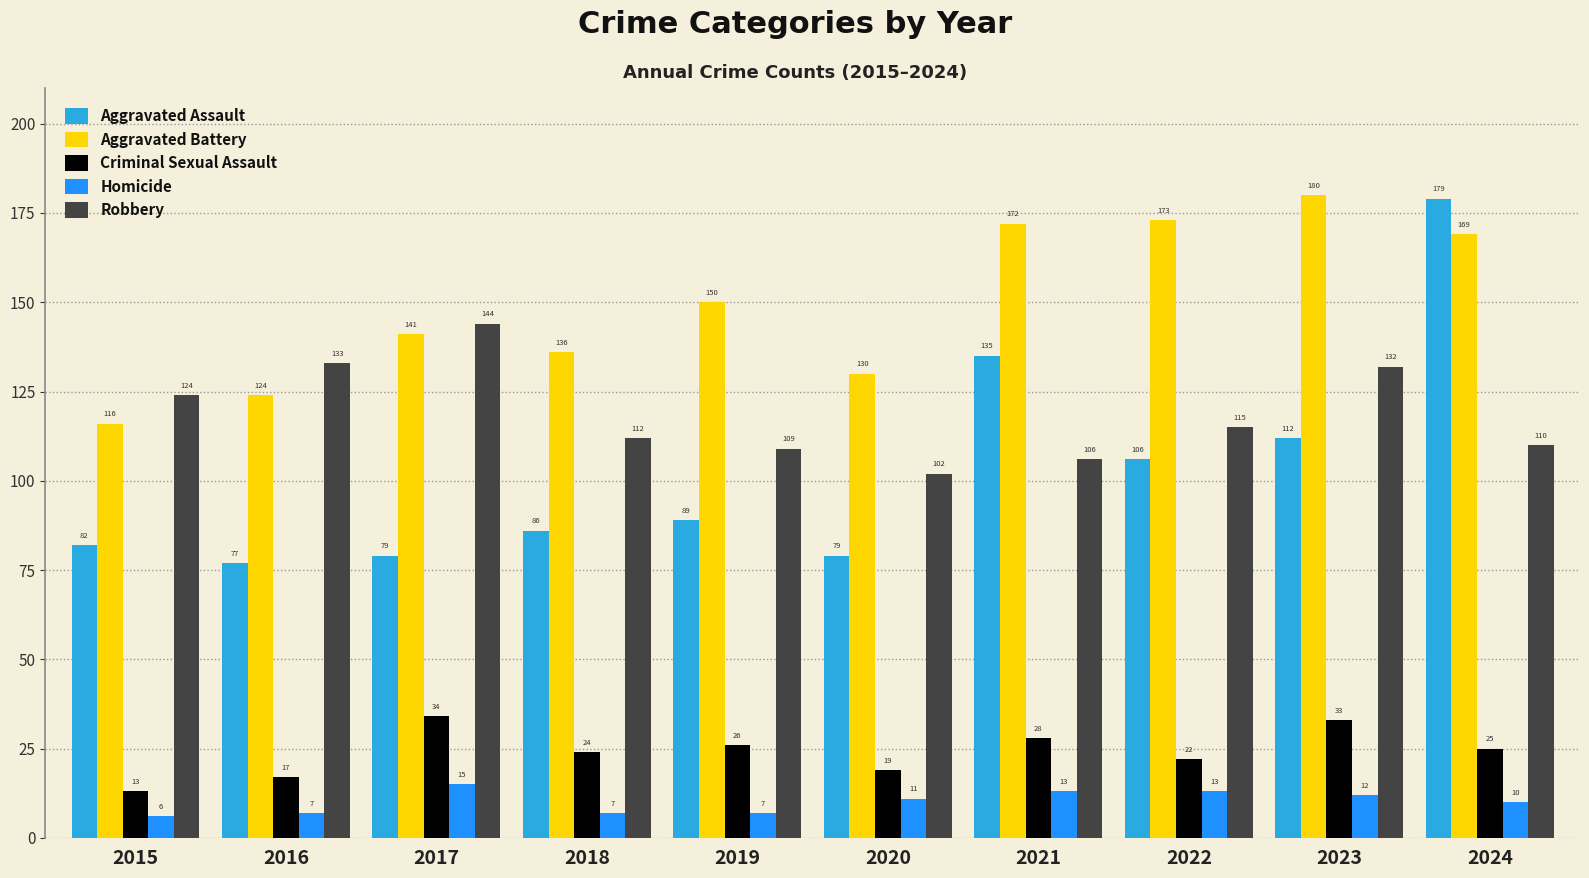

What is the value of the Aggravated Battery bar at the 6th from the left?

130